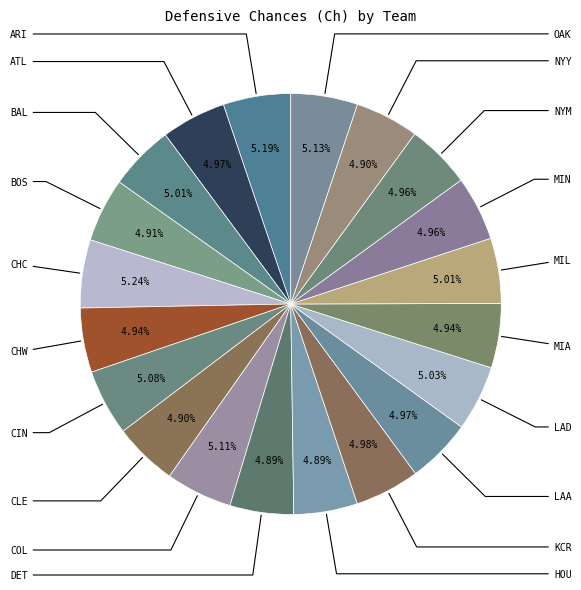

To the nearest percent, what is the average slice percentage?

5%